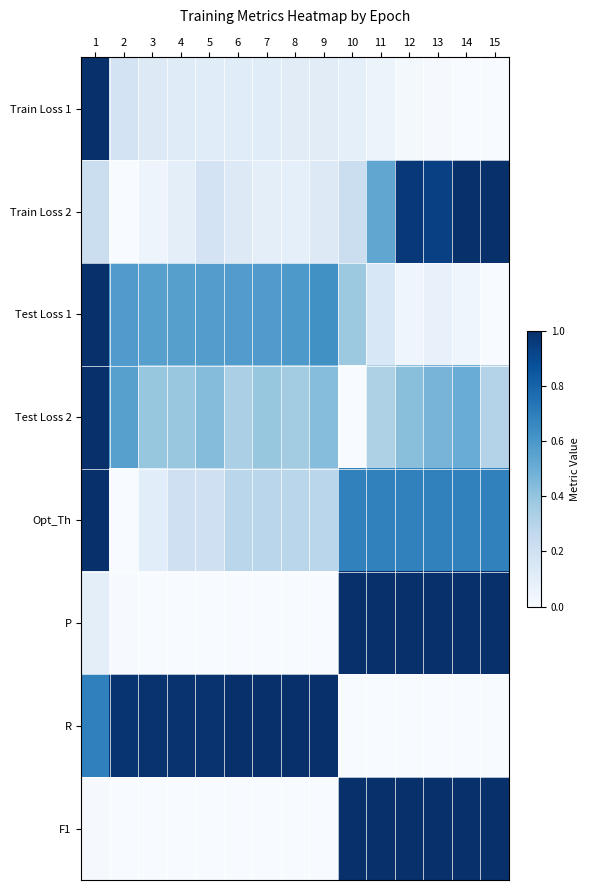

What is the total value across all series at 11?

3.7